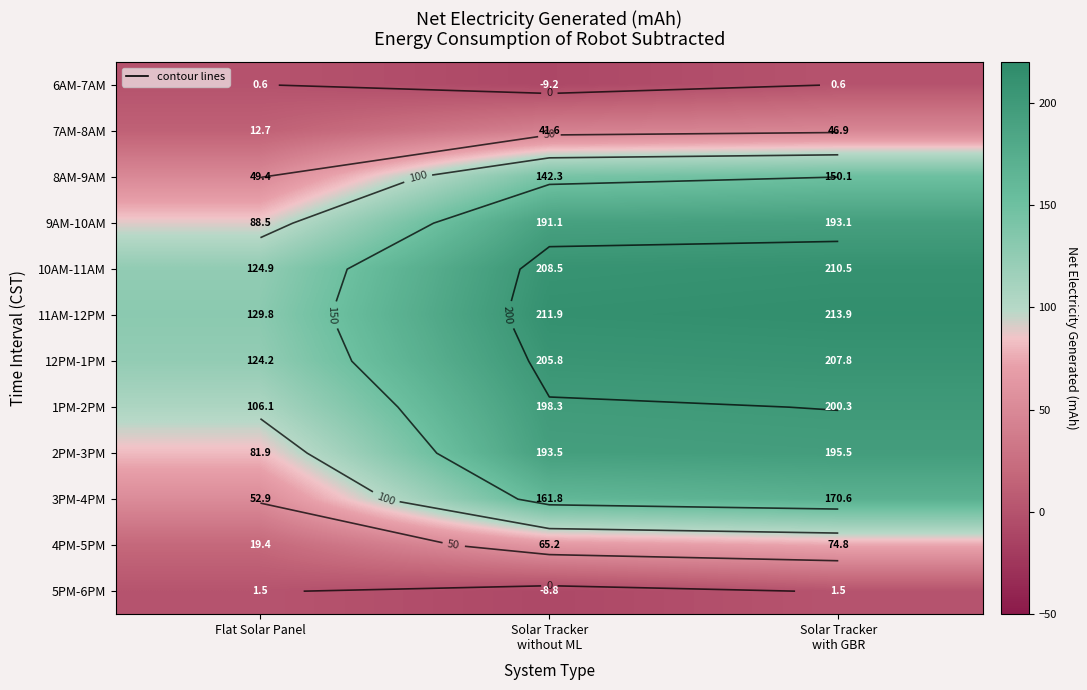

The 9AM-10AM series shows 307.9 at Solar Tracker without ML. True or false?

False